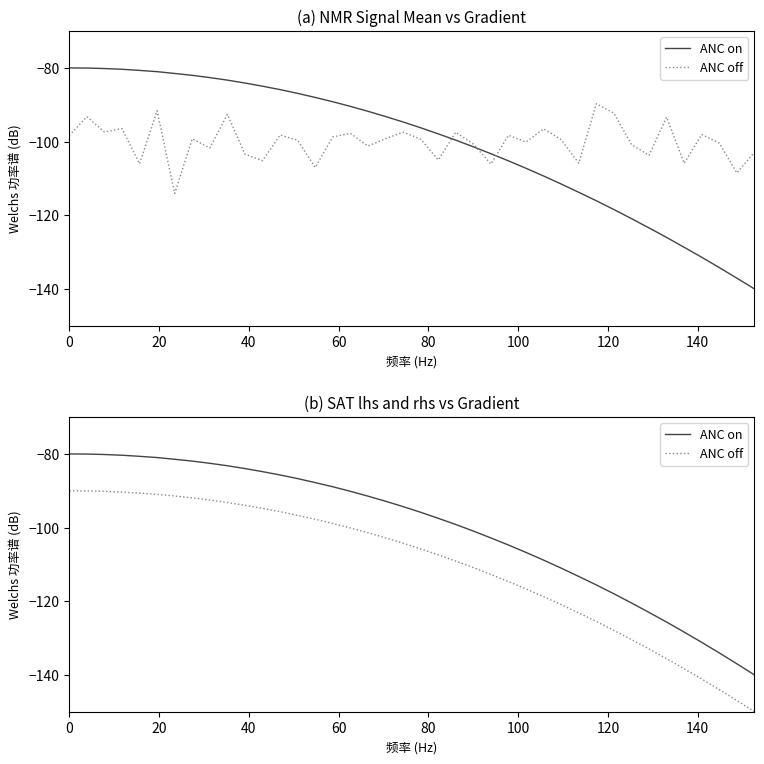

How many series are shown in this chart?

2